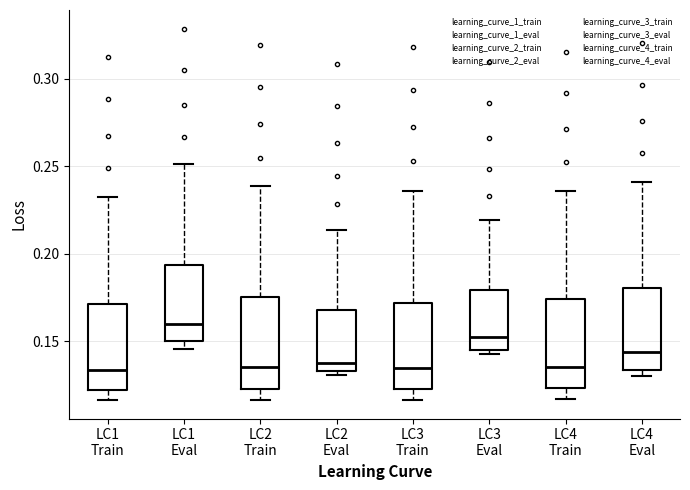

Where does the upper whisker of the box for LC3 Eval end on the y-axis? The values are not printed on the chart, so give them approximately, as read against the axis.

0.220